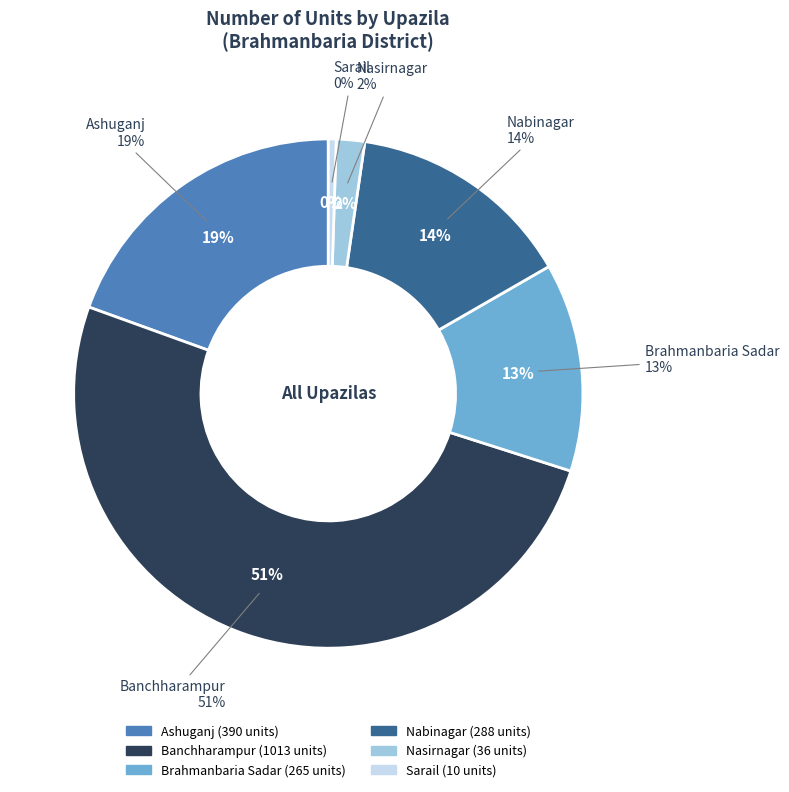

What is the smallest slice in the pie chart?

Sarail